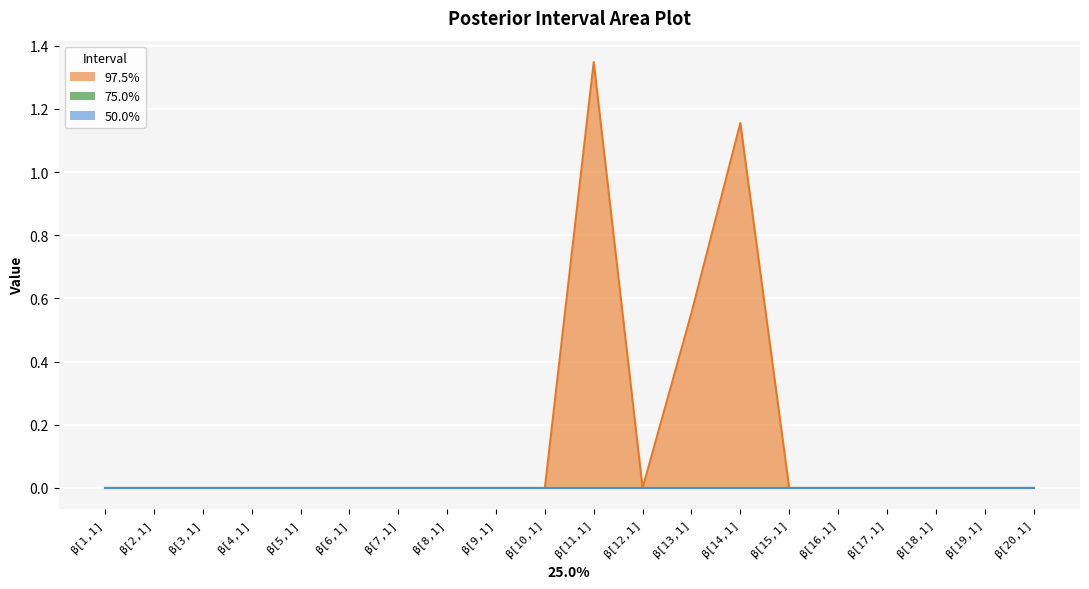

Reading left to right, extract all data points from this chart.

97.5%: 0.0	0.0	0.0	0.0	0.0	0.0	0.0	0.0	0.0	0.0	1.3	0.0	0.6	1.2	0.0	0.0	0.0	0.0	0.0	0.0
75.0%: 0.0	0.0	0.0	0.0	0.0	0.0	0.0	0.0	0.0	0.0	0.0	0.0	0.0	0.0	0.0	0.0	0.0	0.0	0.0	0.0
50.0%: 0.0	0.0	0.0	0.0	0.0	0.0	0.0	0.0	0.0	0.0	0.0	0.0	0.0	0.0	0.0	0.0	0.0	0.0	0.0	0.0